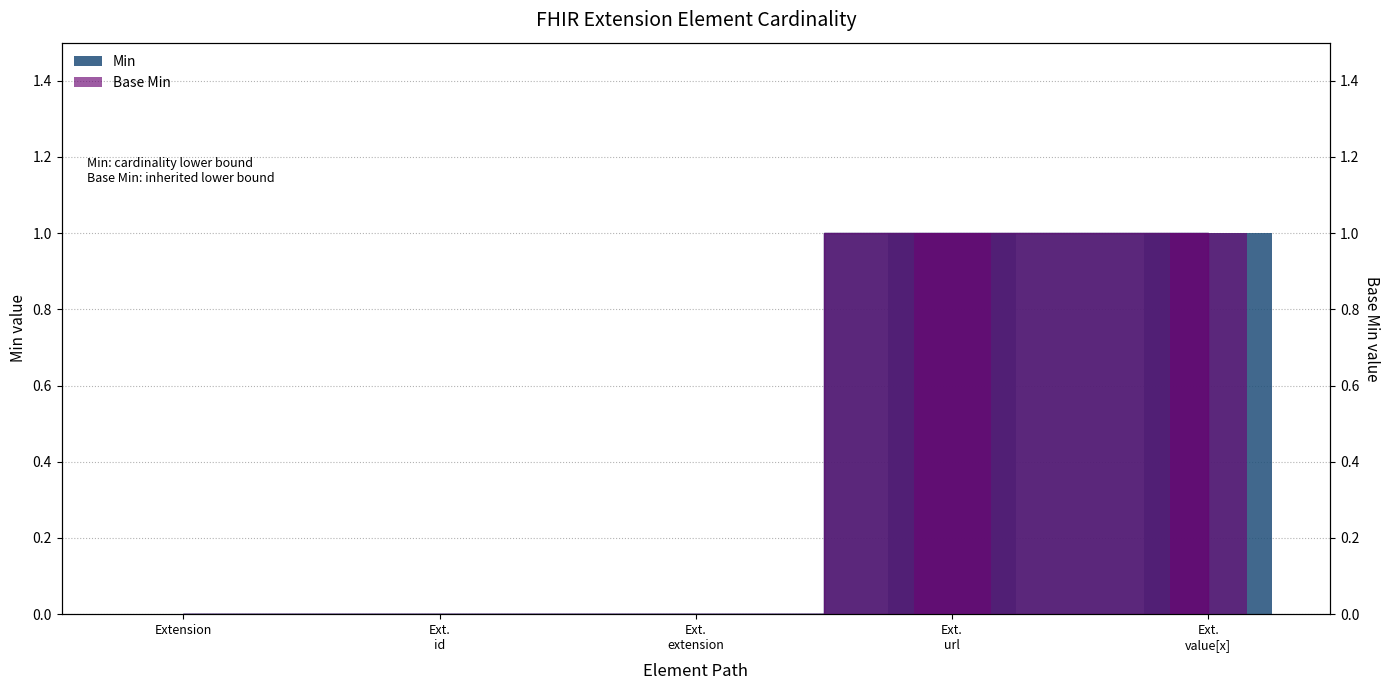

Between Extension and Ext. value[x], which series saw the biggest shift?

Min